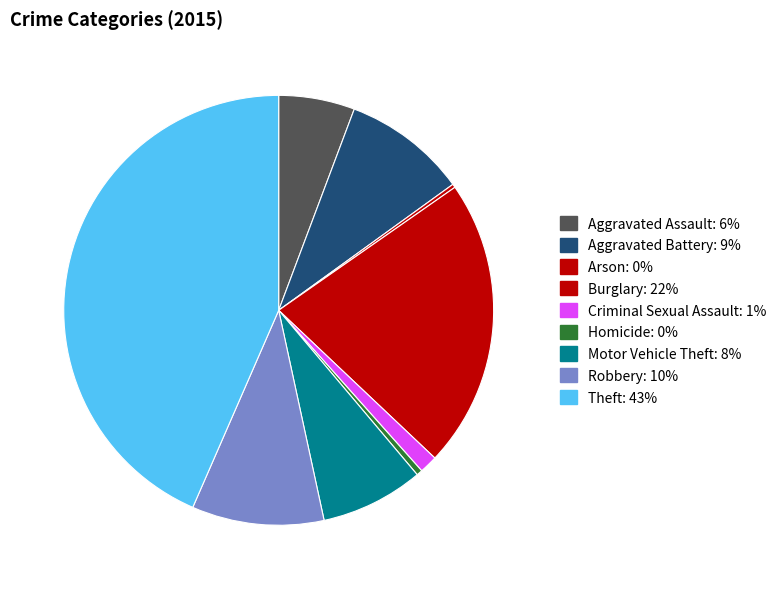

True or false: Burglary accounts for 22% of the total.

True